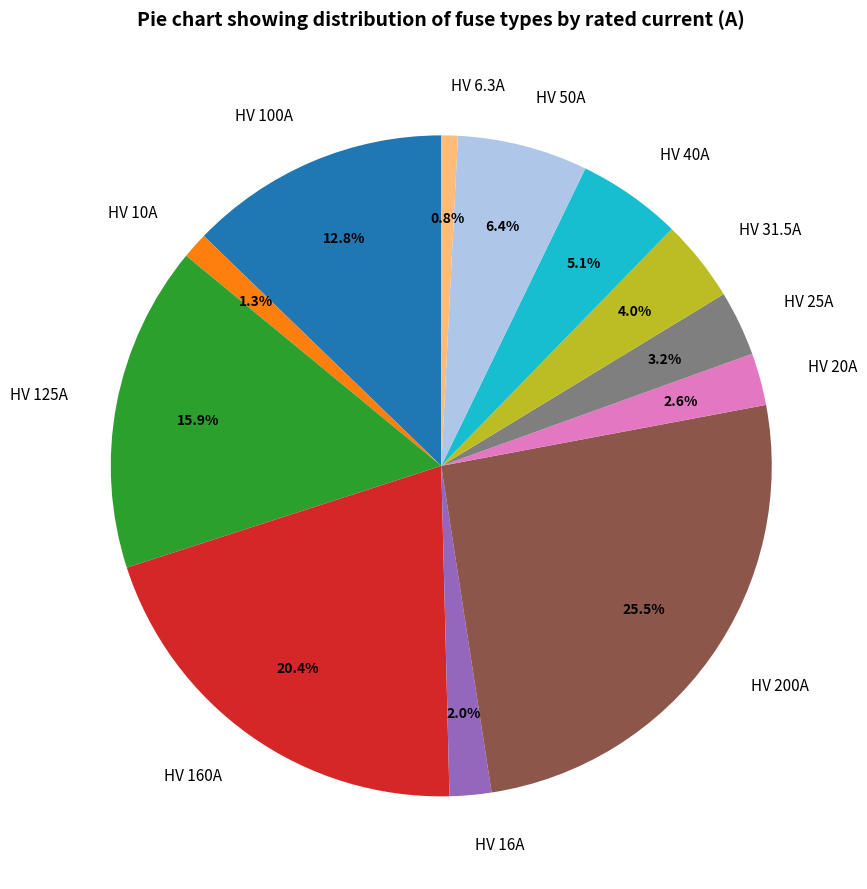

Do HV 20A and HV 160A together represent more than half of the pie?

No